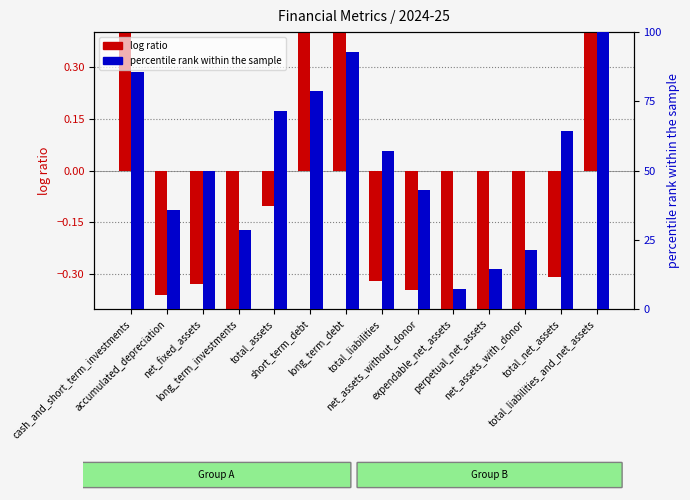

At net_assets_without_donor, list the series in order from largest to smallest.

percentile rank within the sample, log ratio